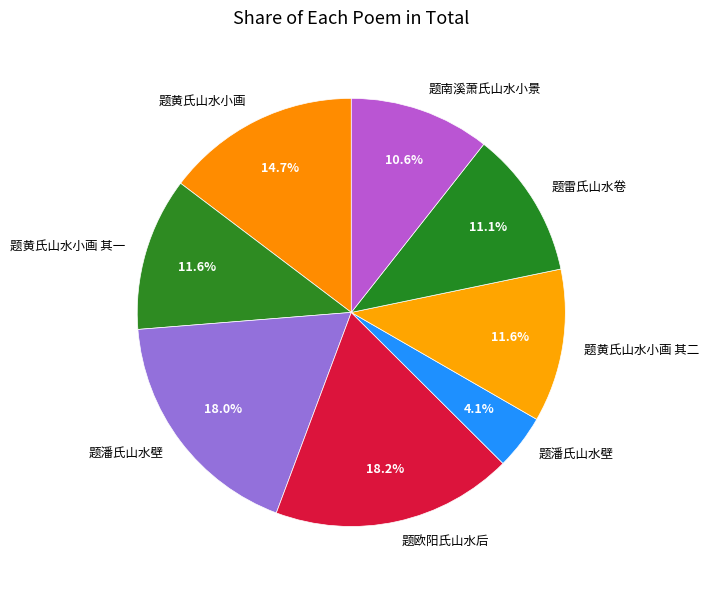

How many slices are in this pie chart?

8